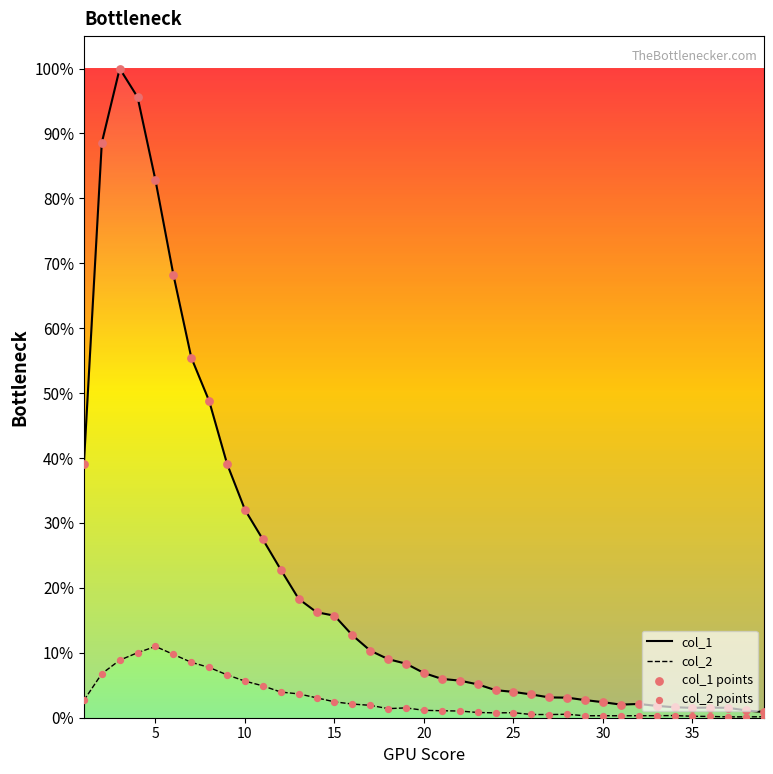

Which series contains the lowest Y value?

col_2